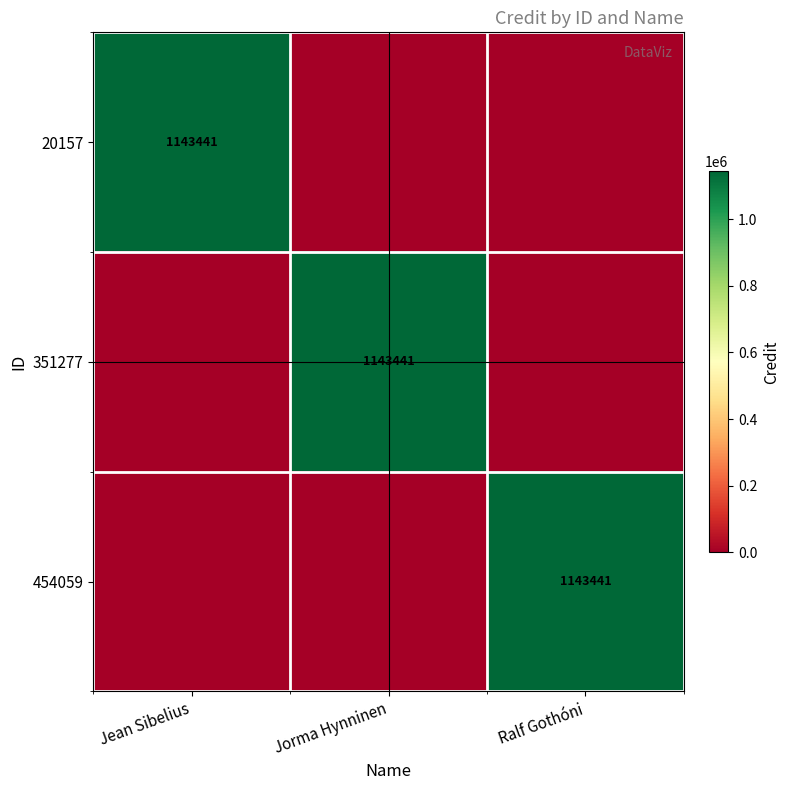

How many distinct data groups are displayed?

3